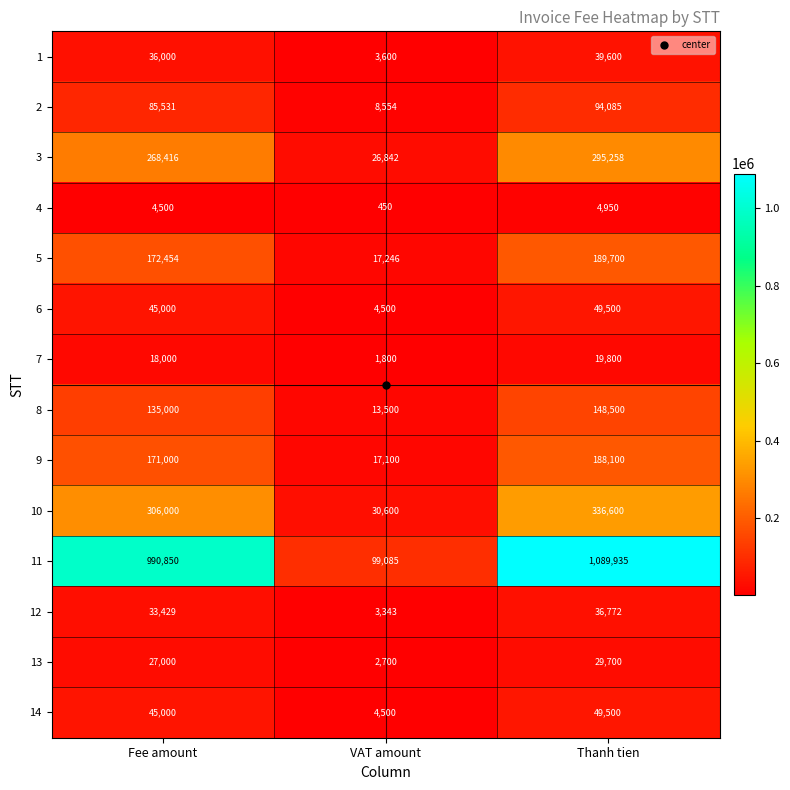

What is the greatest value displayed?

1089935